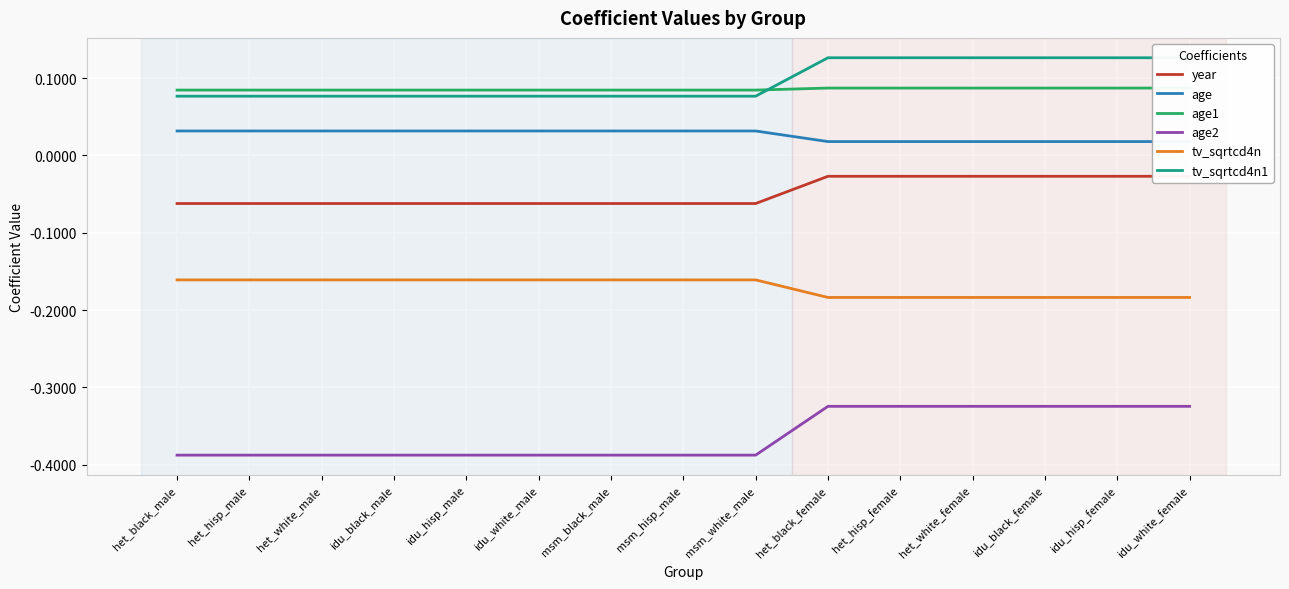

How many distinct data groups are displayed?

6